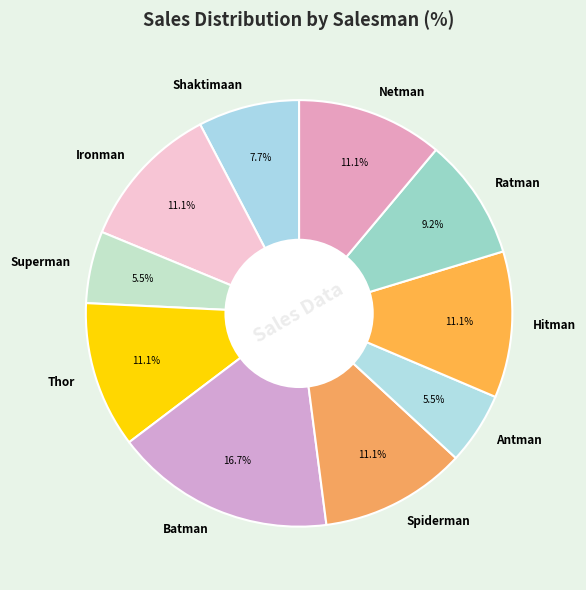

What percentage is the Netman slice, to the nearest percent?

11%